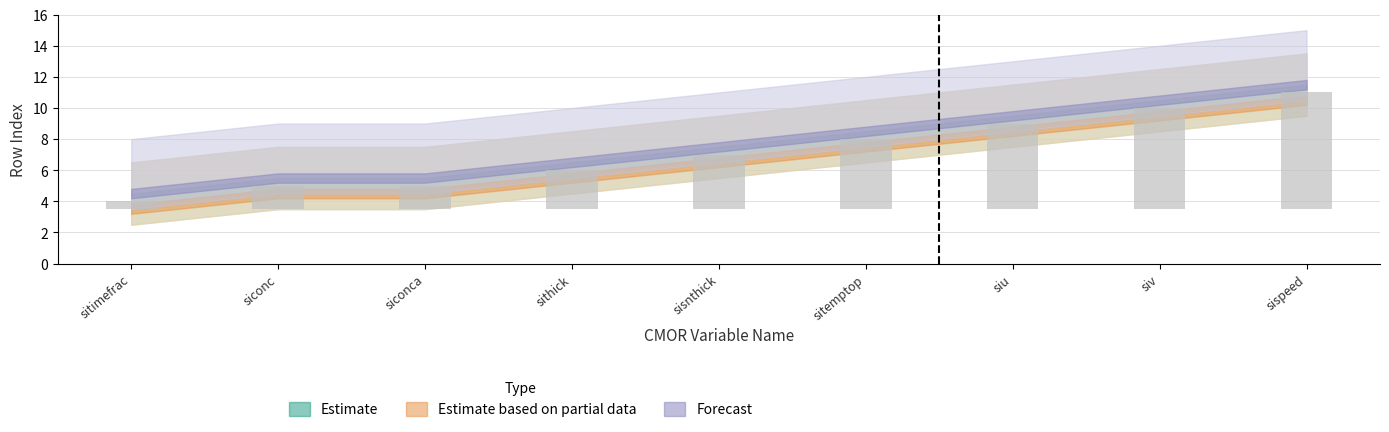

Between sitimefrac and siconc, which series saw the biggest shift?

Estimate